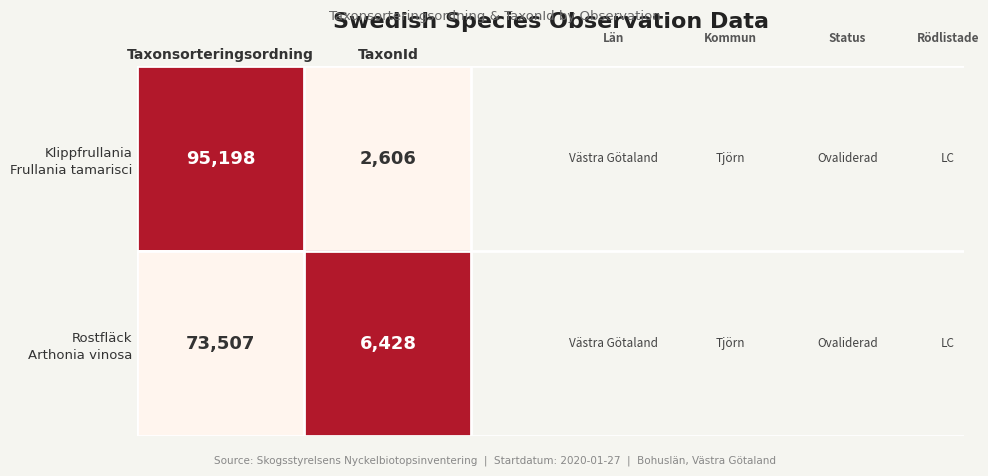

What is the smallest value displayed?

2606